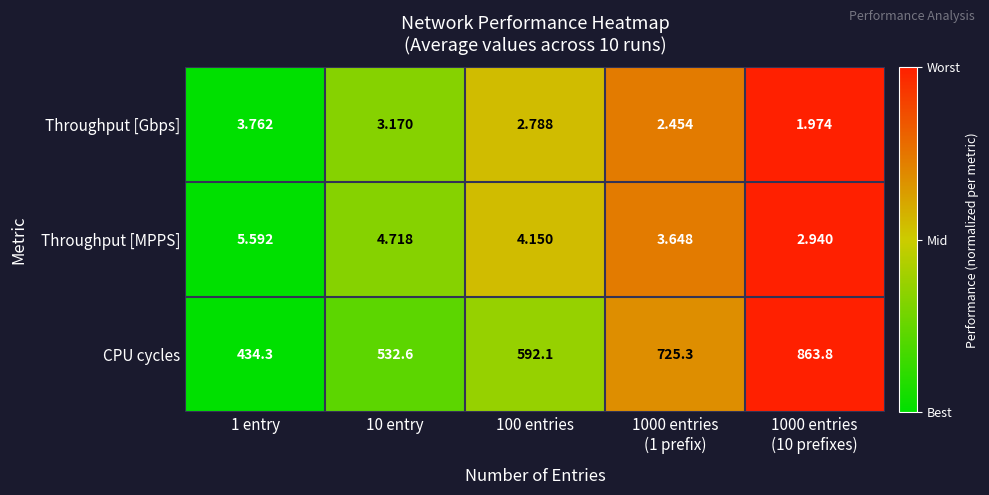

Which series has the largest total across all categories?

CPU cycles